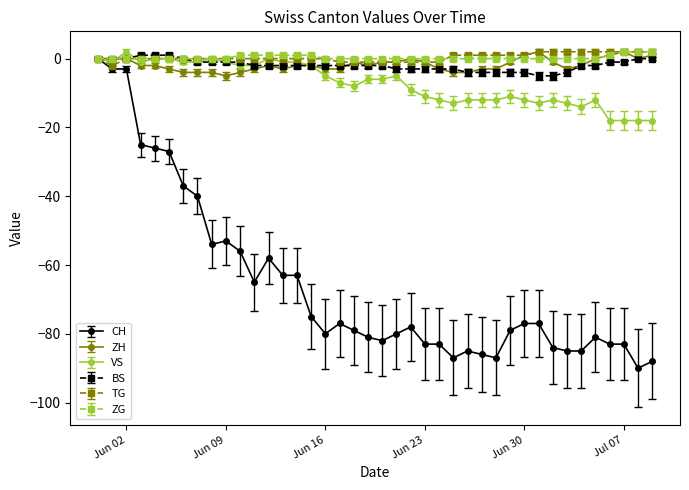

What is the smallest value displayed?

-90